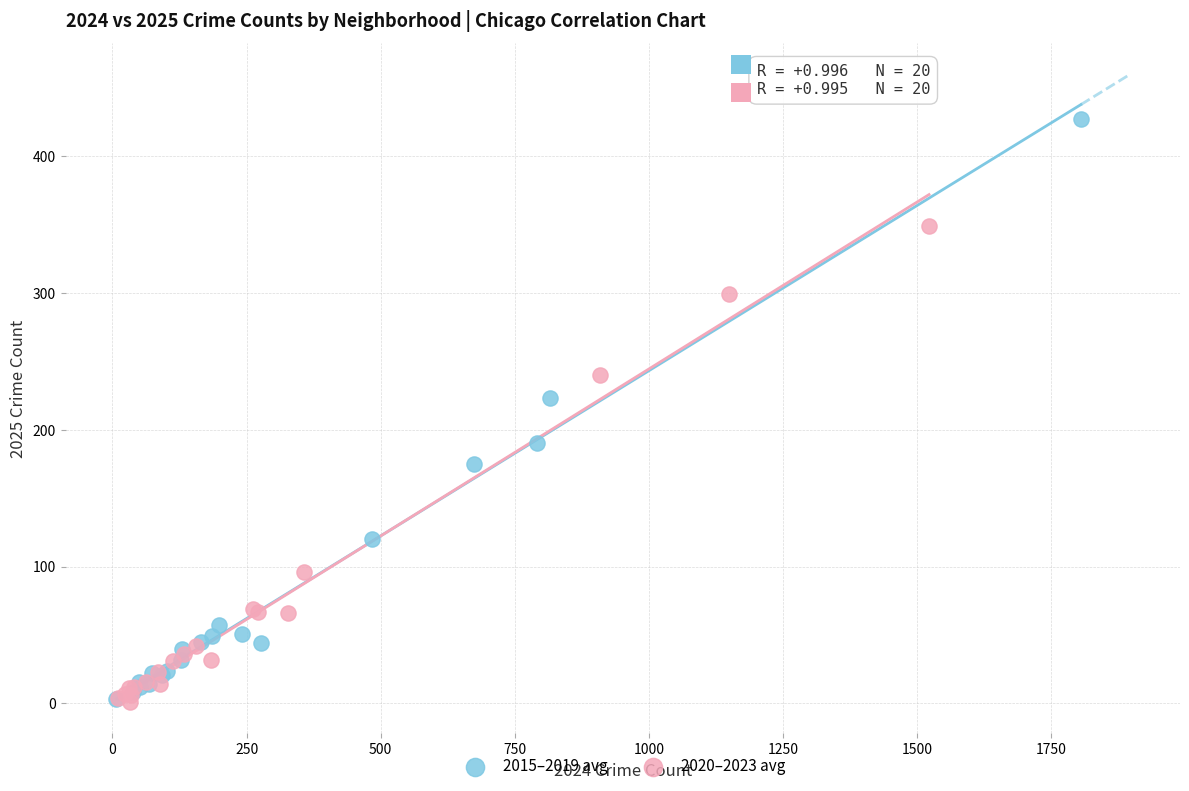

Which series has the widest spread of Y values?

2015–2019 avg